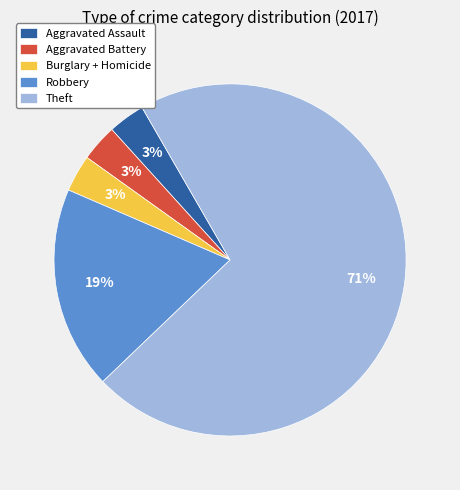

Count the number of slices in the pie.

5